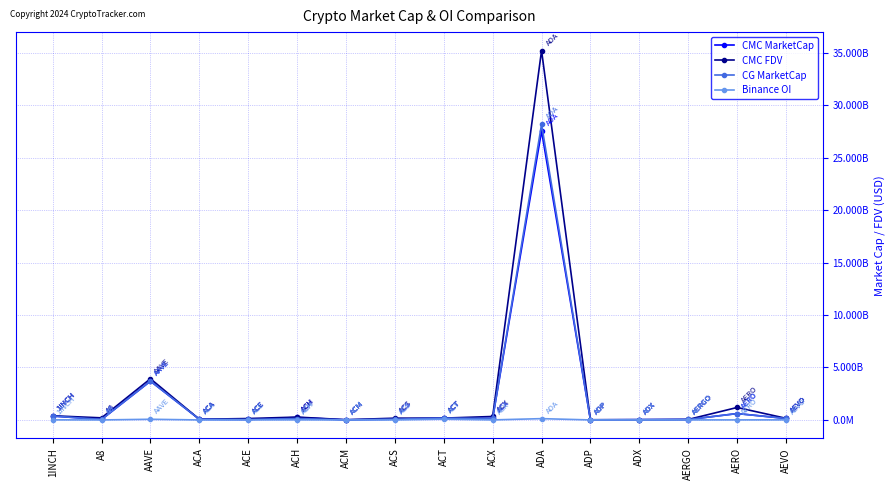

True or false: Binance OI has a value of 8305148.0 at ACH.

True